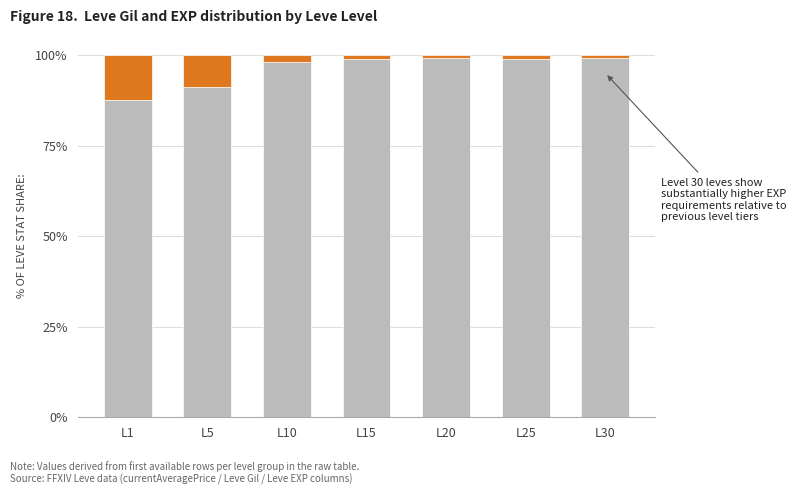

What is the total value across all series at L5?

100.0